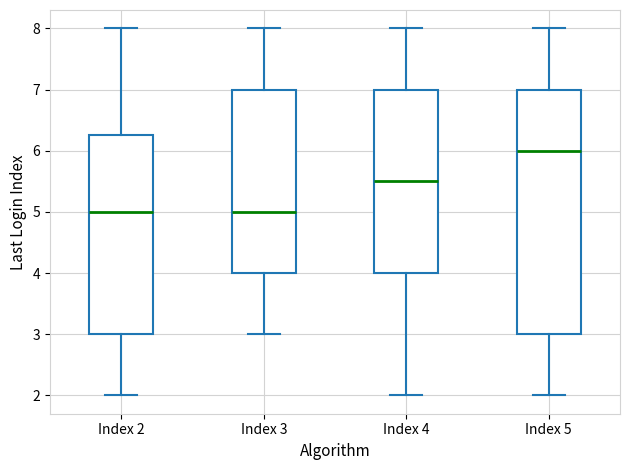

Reading left to right, read every box against the y-axis: the position of its median line, the range the box covers, and the ends of its whiskers. The values are not printed on the chart, so give them approximately, as read against the axis.

Index 2: median 5.0, box 3.0 to 6.3, whiskers 2.0 to 8.0
Index 3: median 5.0, box 4.0 to 7.0, whiskers 3.0 to 8.0
Index 4: median 5.5, box 4.0 to 7.0, whiskers 2.0 to 8.0
Index 5: median 6.0, box 3.0 to 7.0, whiskers 2.0 to 8.0